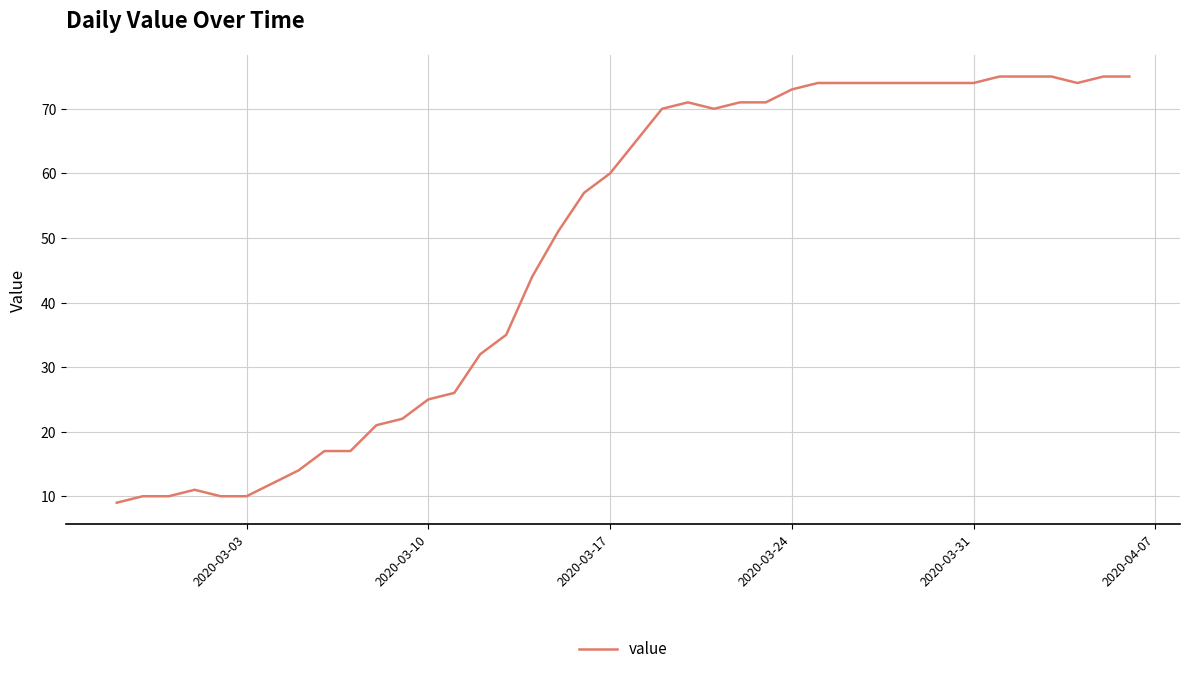

What is the minimum value shown in the chart?

9